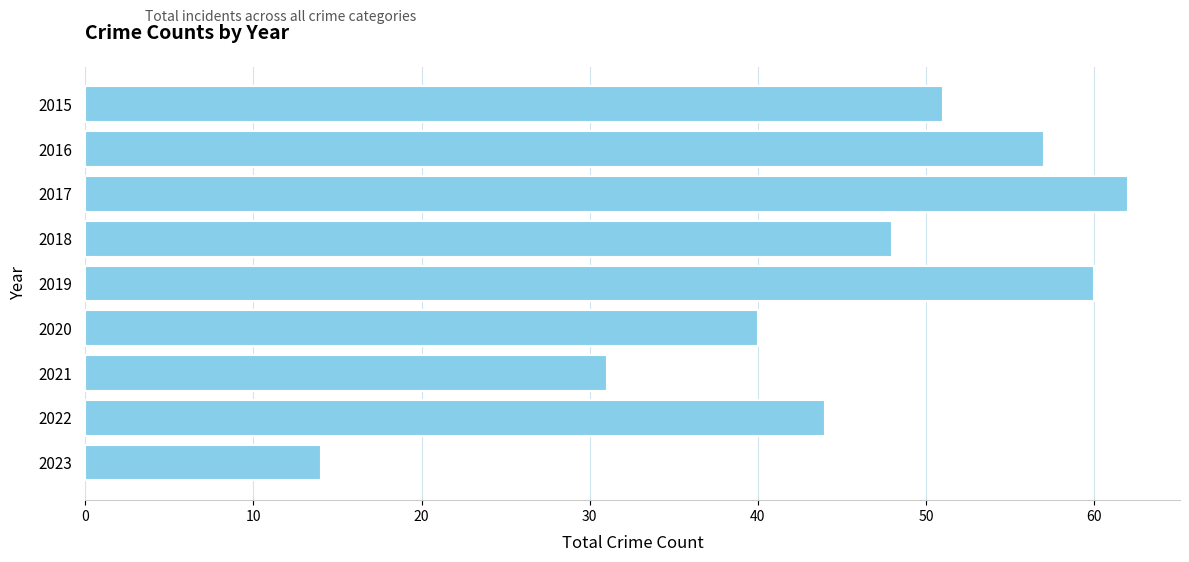

What is the change in value from 2015 to 2021?

-20